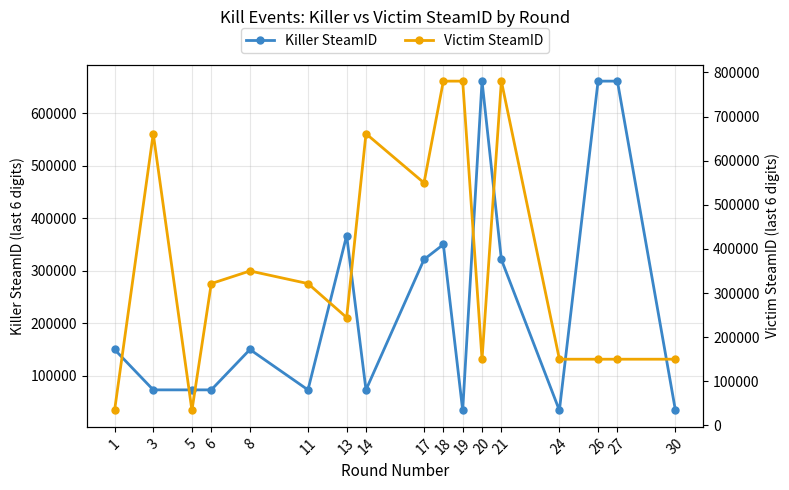

How many distinct data groups are displayed?

2